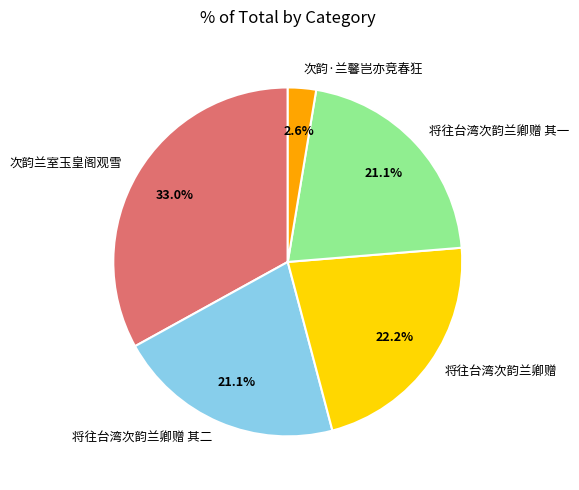

What percentage is the 将往台湾次韵兰卿赠 其二 slice, to the nearest percent?

21%